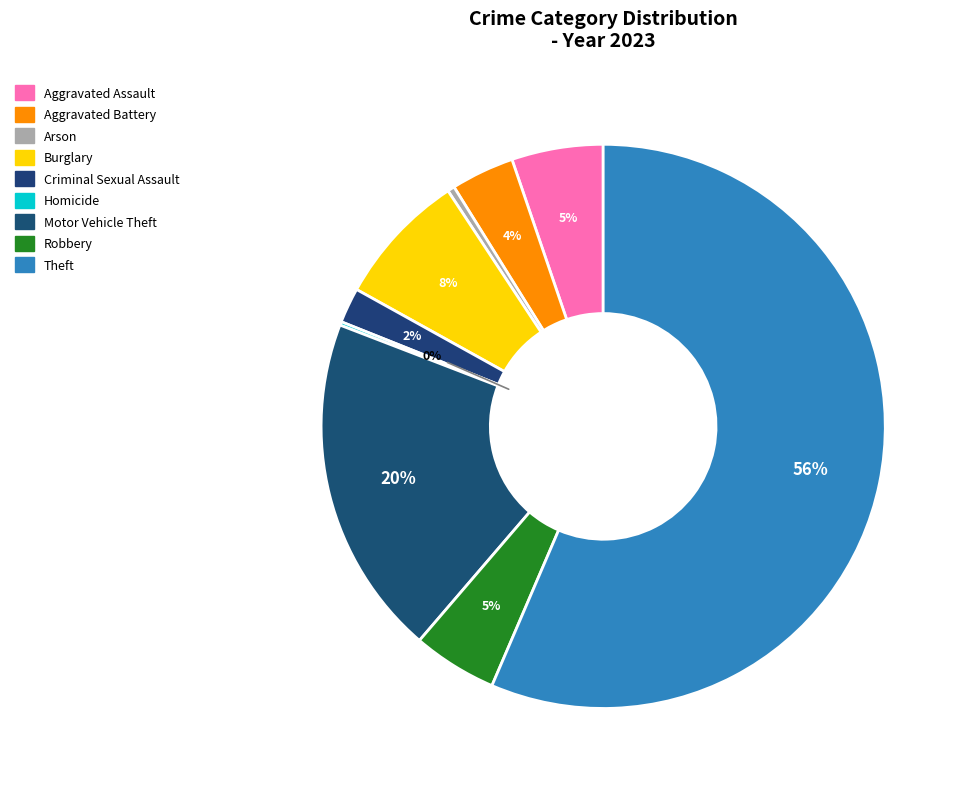

How many slices are in this pie chart?

9